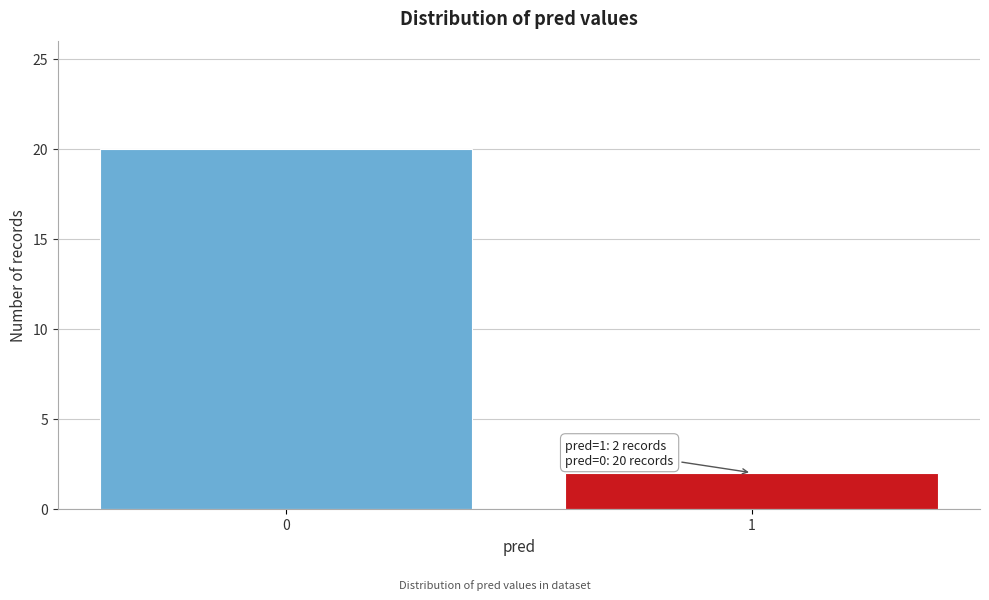

Reading right to left, transcribe all the data shown in this chart.

2	20